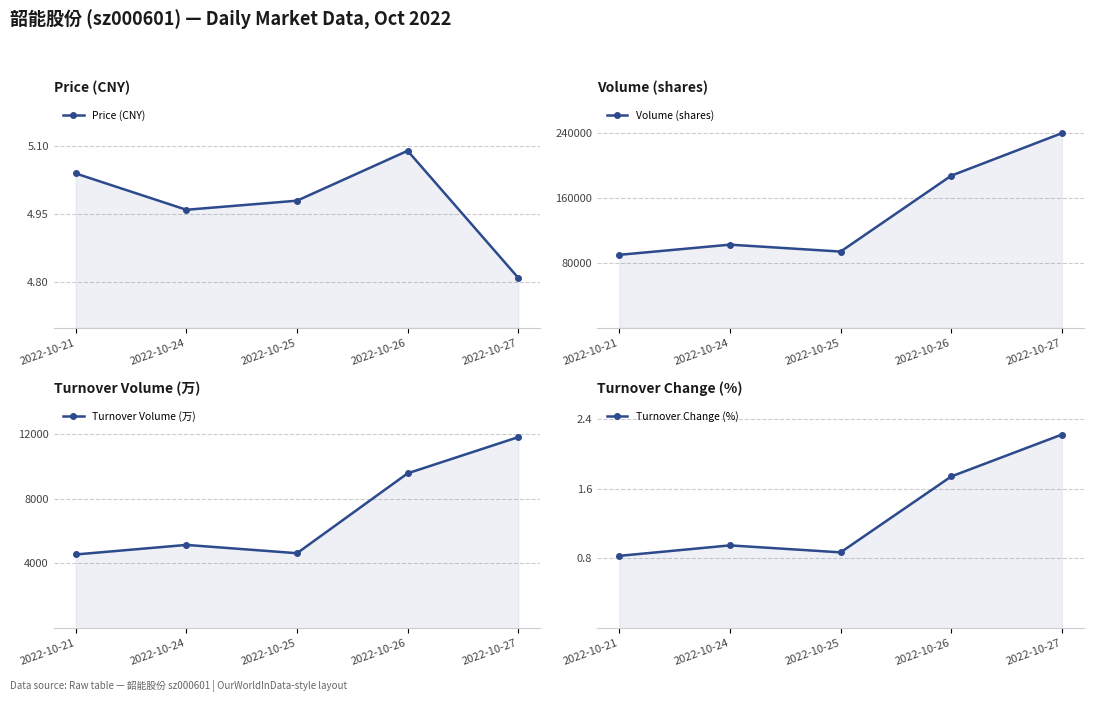

Where is Price (CNY) nearest to the value 4?

2022-10-27